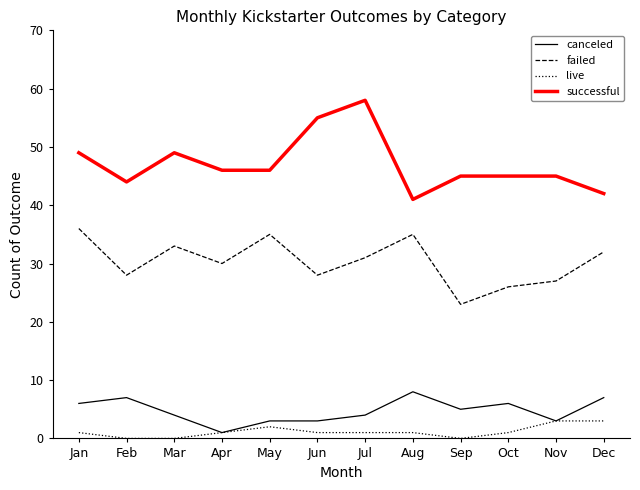

List the series in order of their peak value, highest first.

successful, failed, canceled, live